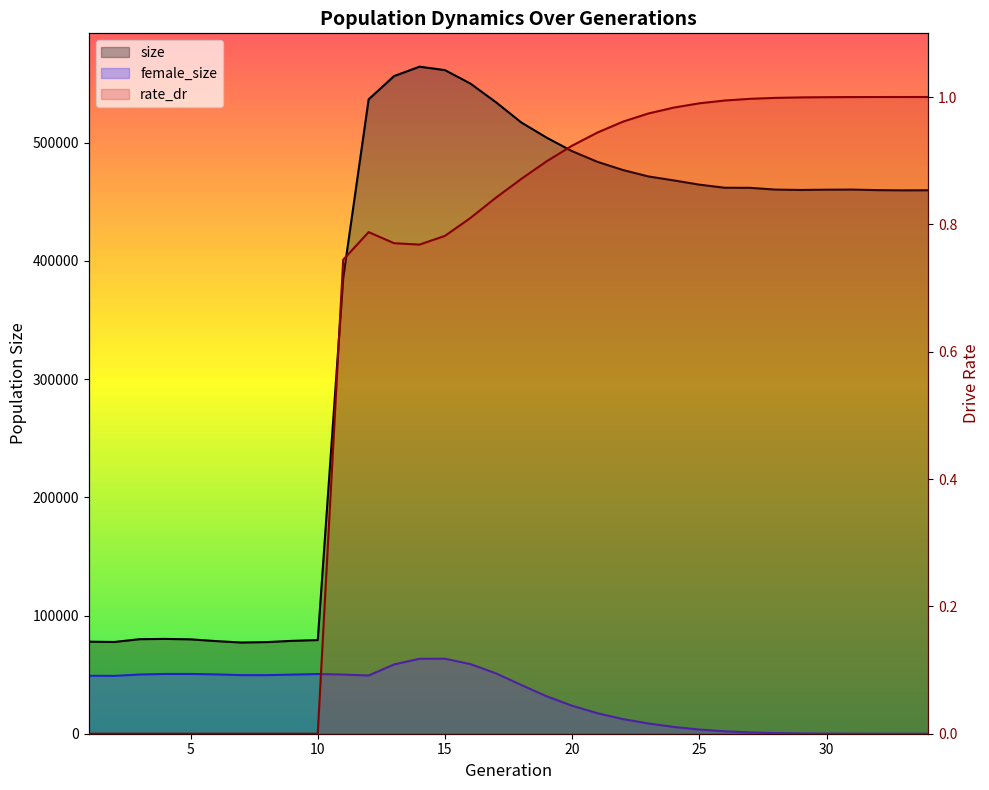

Where is the first local maximum for size?

4